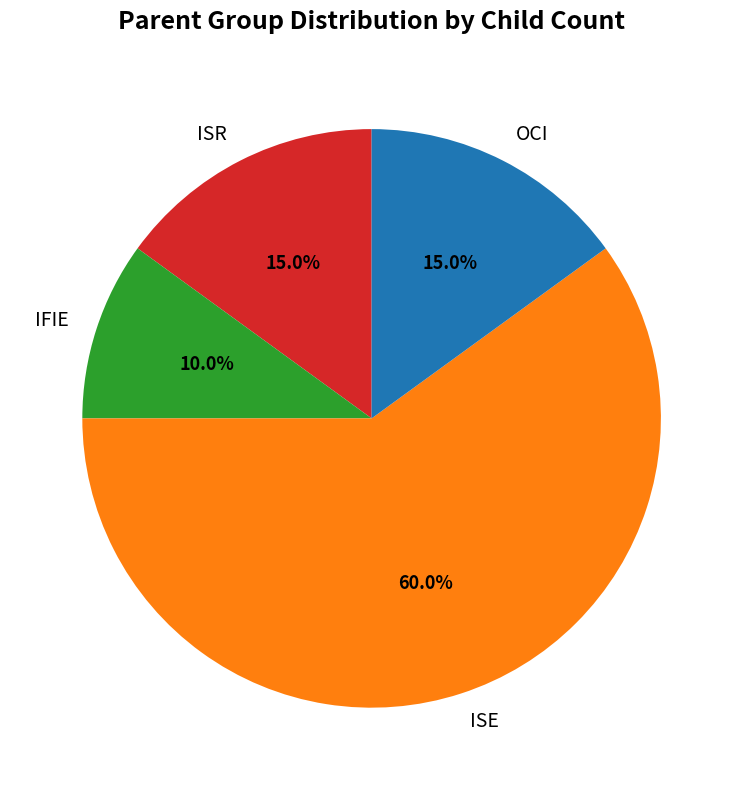

What is the largest slice in the pie chart?

ISE